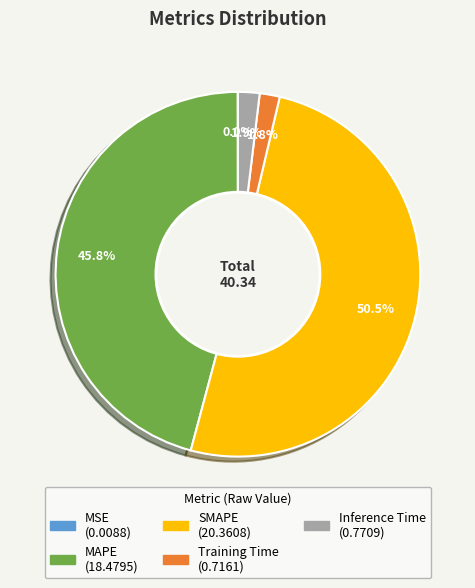

Is the sum of SMAPE and MAPE greater than half?

Yes